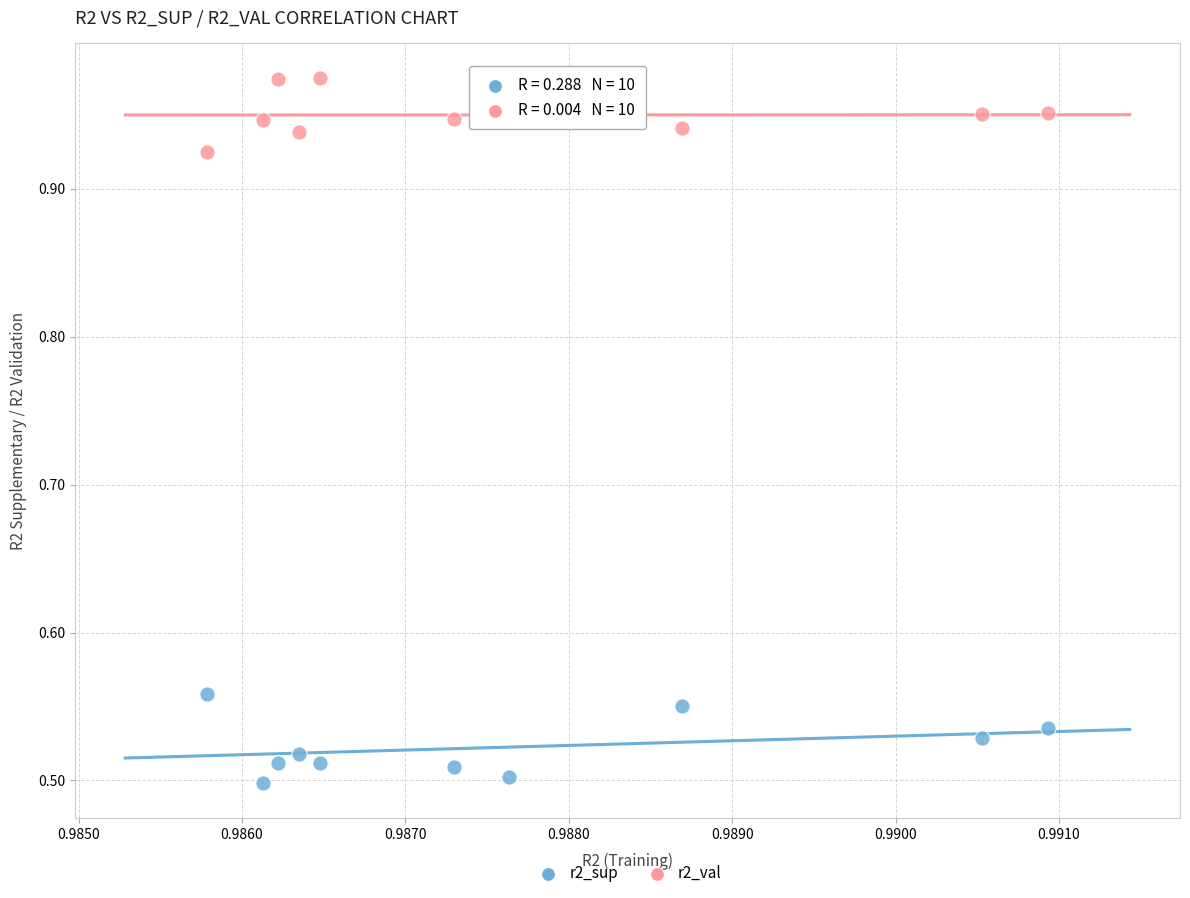

Which series reaches the maximum Y coordinate?

r2_val